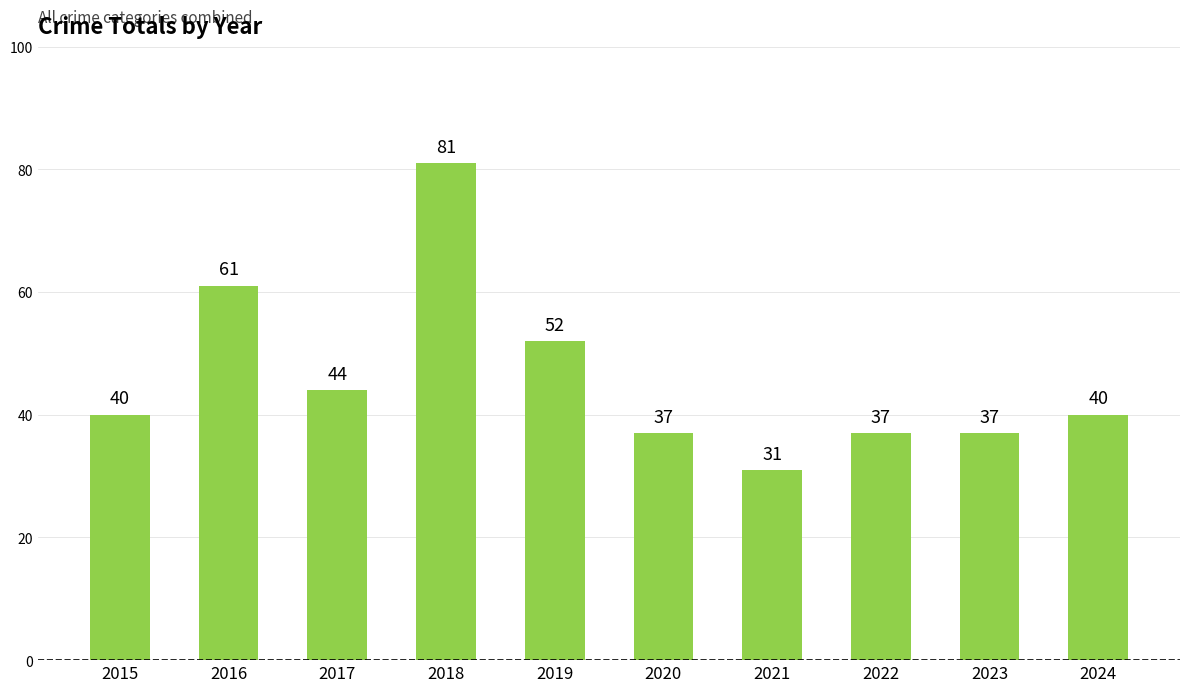

What is the change in value from 2020 to 2024?

+3